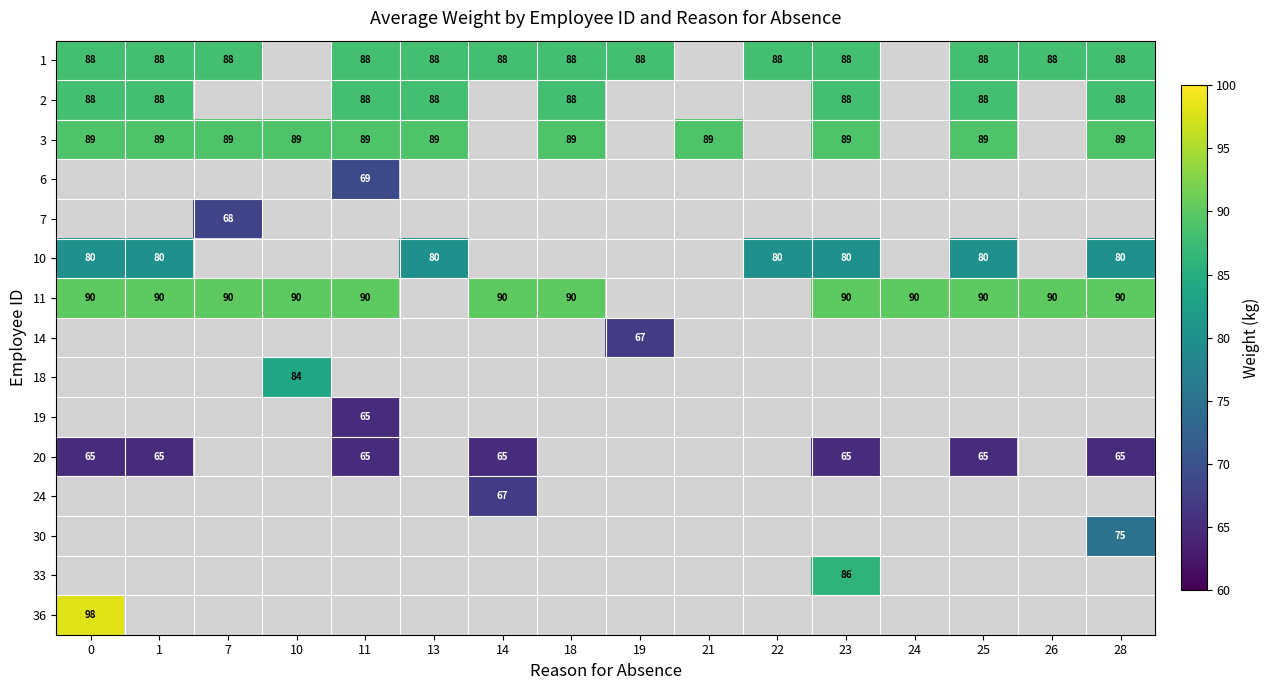

Is it true that 11 equals 90 at 28?

True